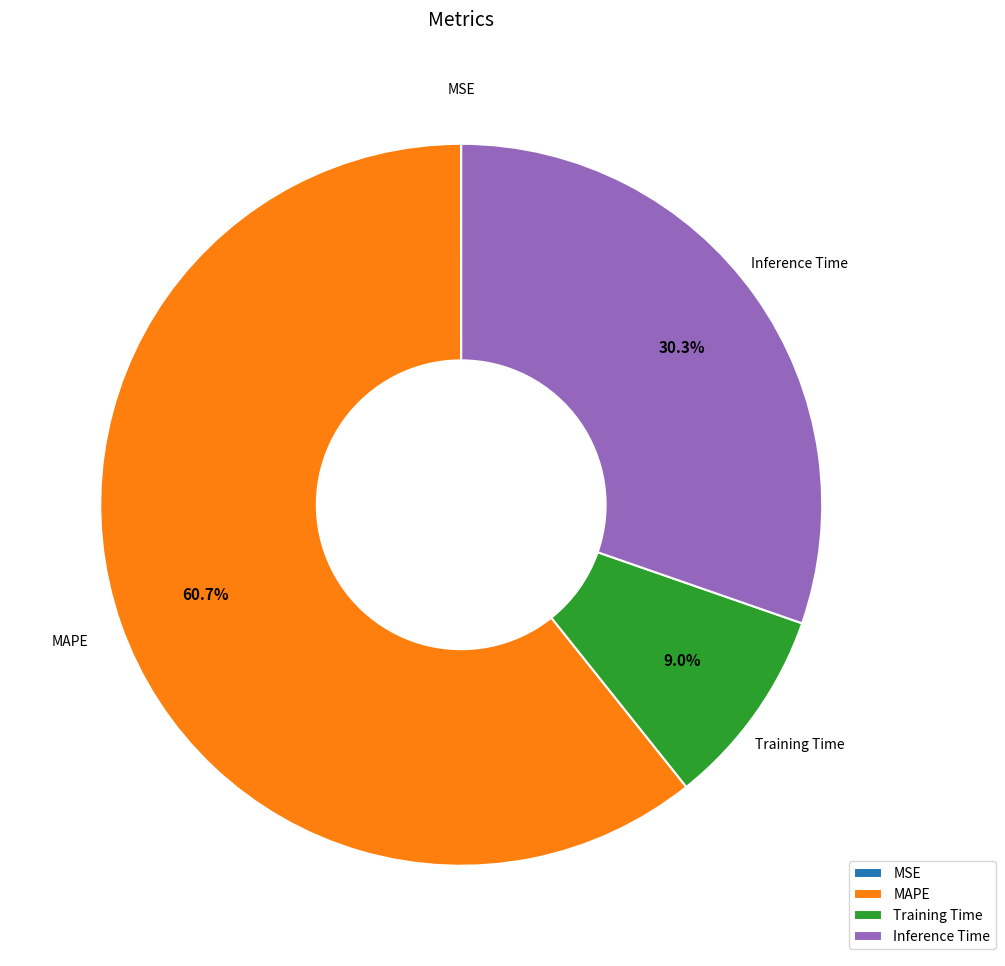

Is it true that MAPE is 46% of the pie?

False